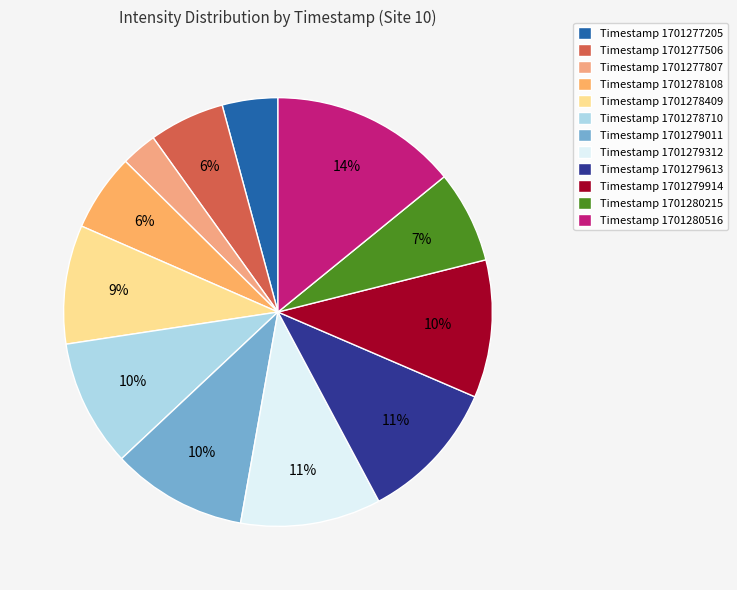

How many slices are in this pie chart?

12